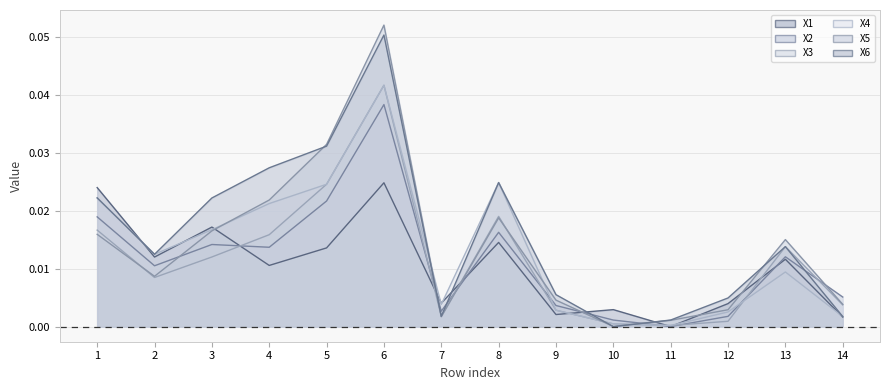

Rank the series at 9 from lowest to highest value.

X1, X3, X4, X2, X5, X6